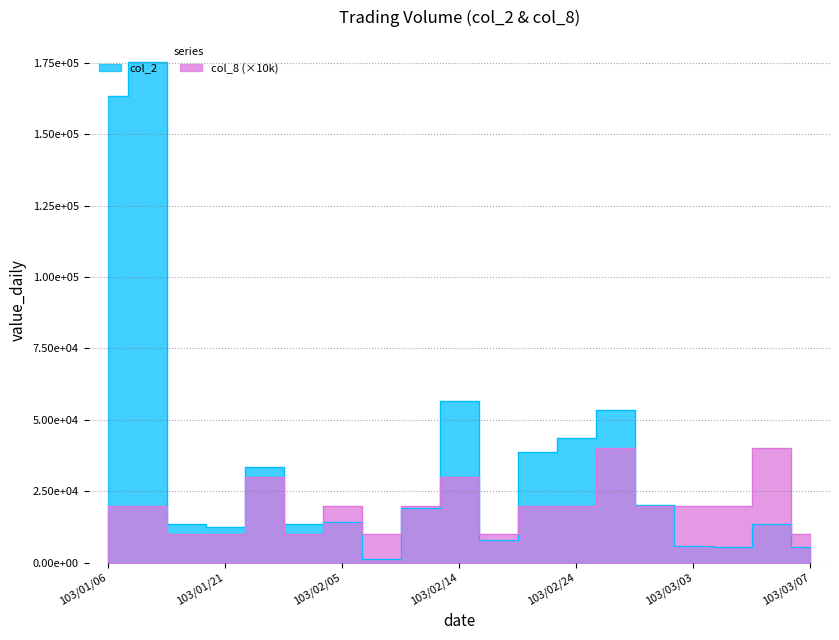

Count the number of categories in the chart.

19